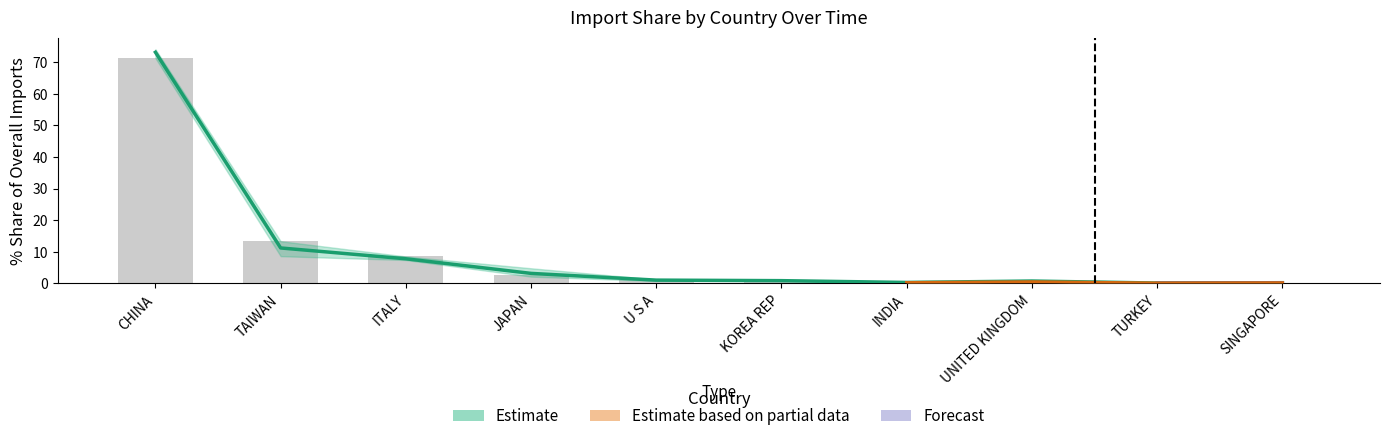

Rank the categories by 201612_USD value from lowest to highest.

TURKEY, SINGAPORE, INDIA, UNITED KINGDOM, U S A, KOREA REP, JAPAN, ITALY, TAIWAN, CHINA